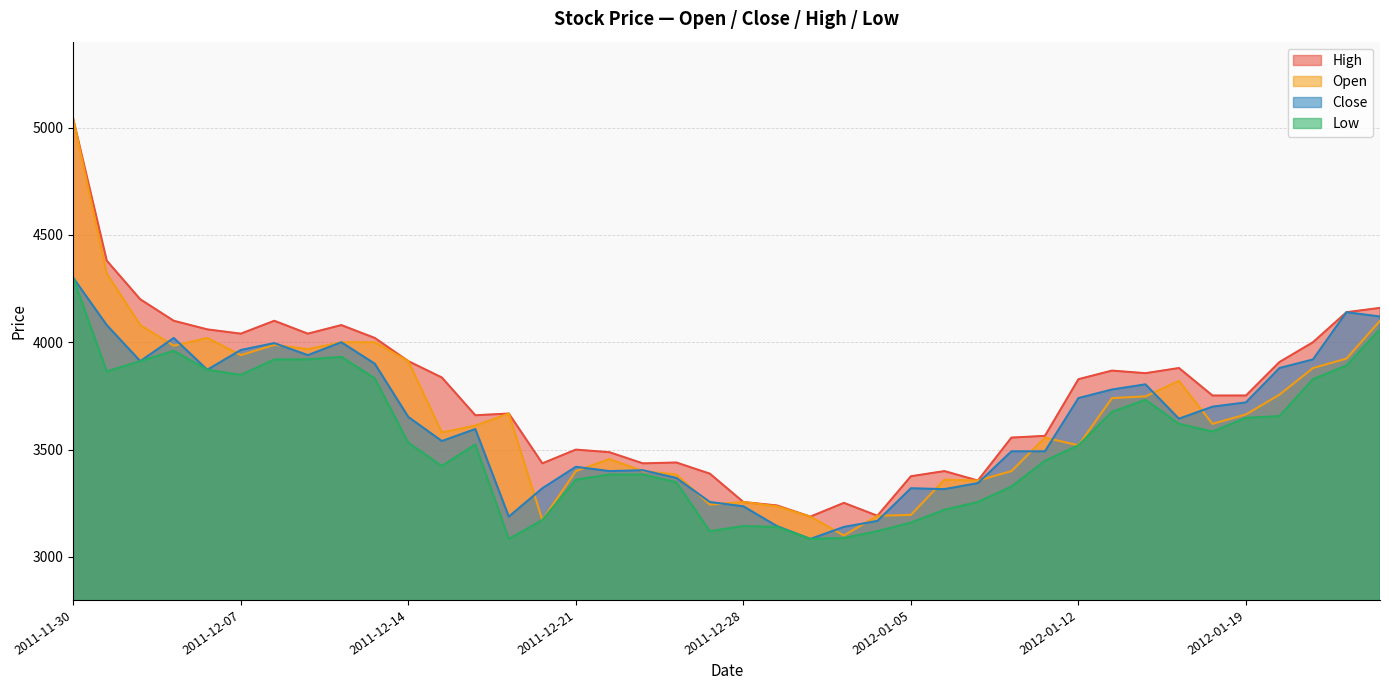

Which label corresponds to the largest value in the chart?

2011-11-30